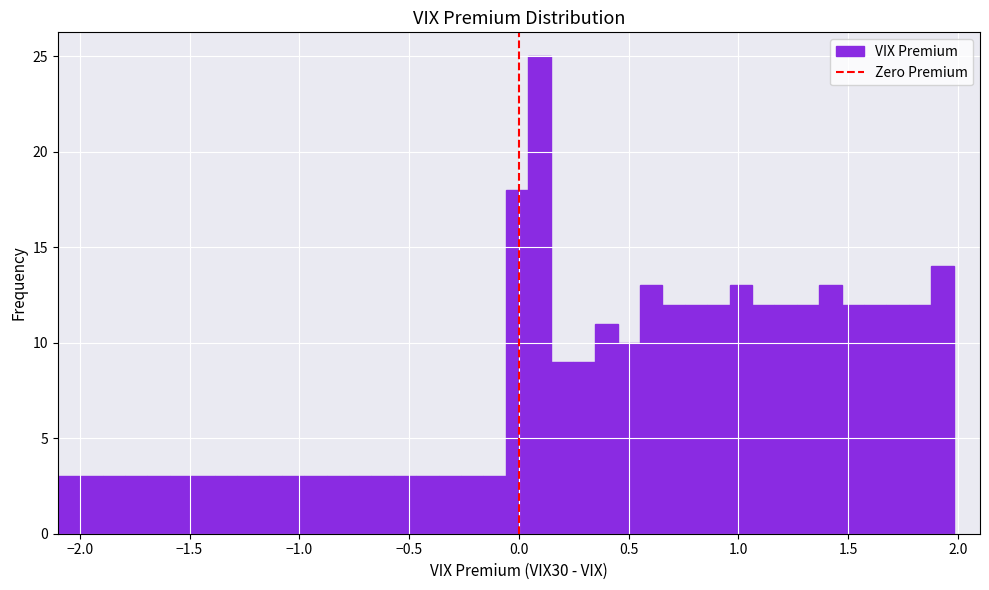

Around what value on the x-axis is the tallest bar? Give the approximate position of its centre, as read against the axis.

0.10